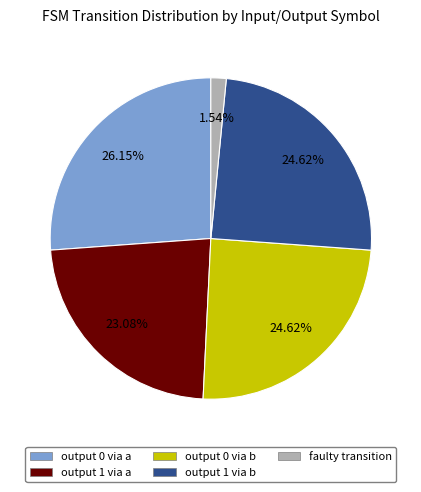

Is there a majority slice in this chart?

No